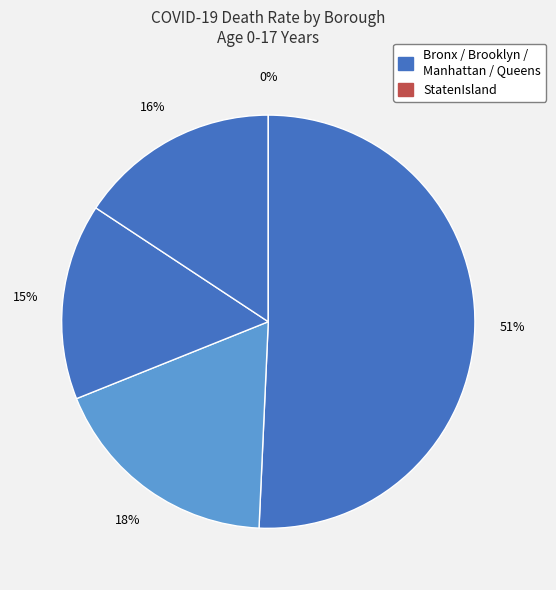

To the nearest percent, what is the average slice percentage?

20%